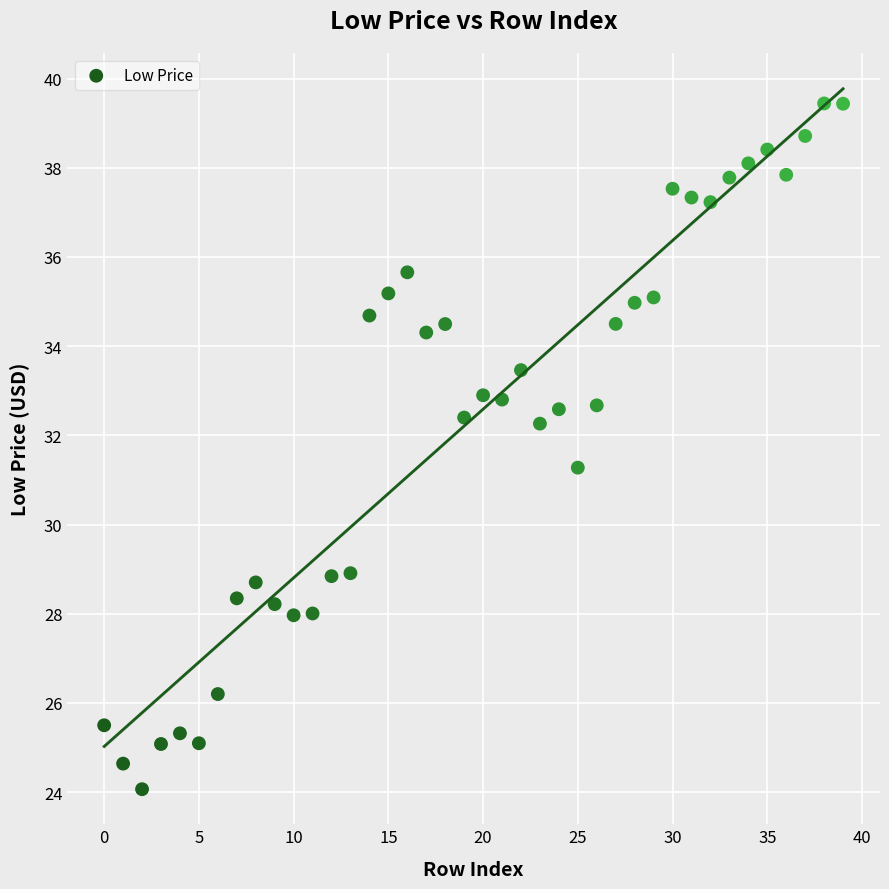

What is the range of Y values (max minus min)?

15.4